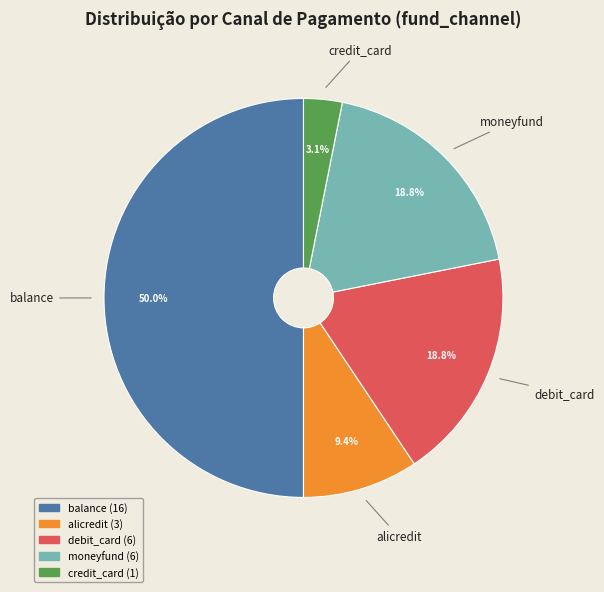

Which slice is the smallest?

credit_card